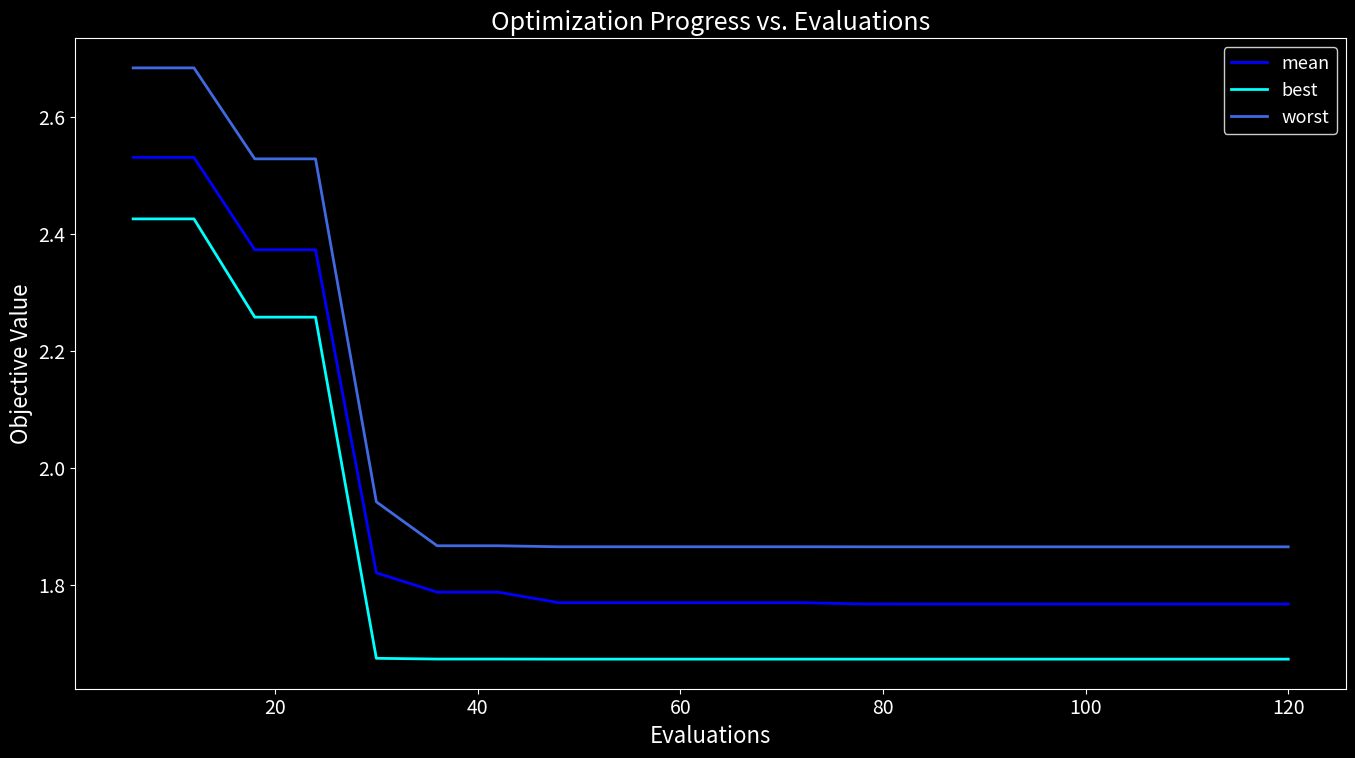

What is the difference between the maximum and minimum values in the best series?

0.8